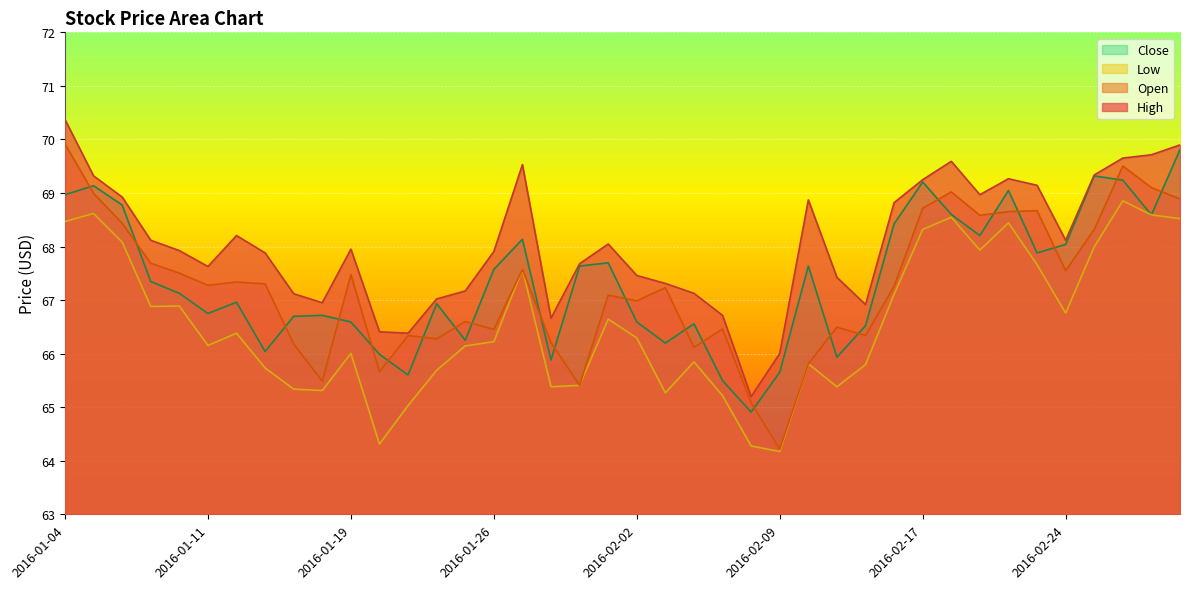

At which category does Low reach its first local valley?

2016-01-07